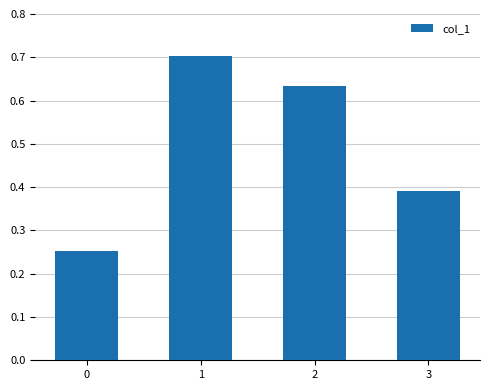

True or false: the data shows 0.6 at 3.

False